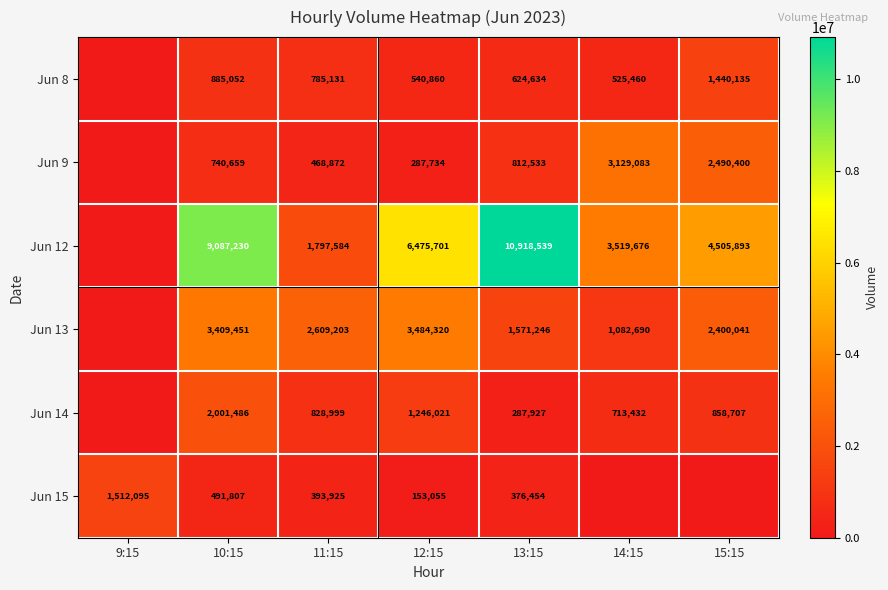

What is the total value across all series at 10:15?

16615685